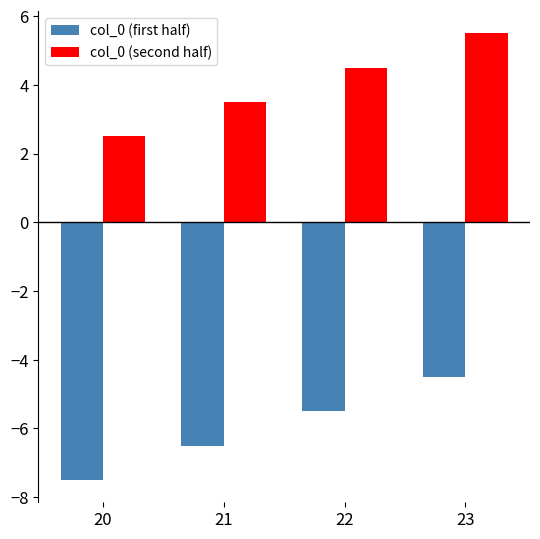

What are all the series names shown in the legend?

col_0 (first half), col_0 (second half)